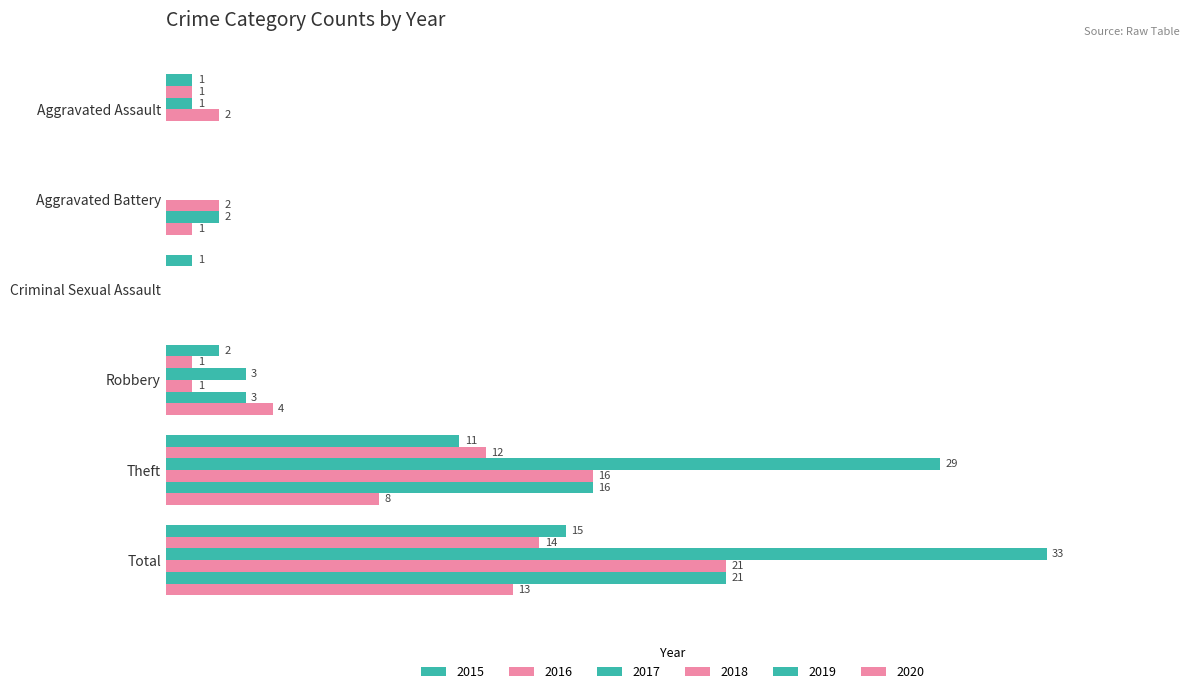

At which category is the sum across all series the highest?

Total